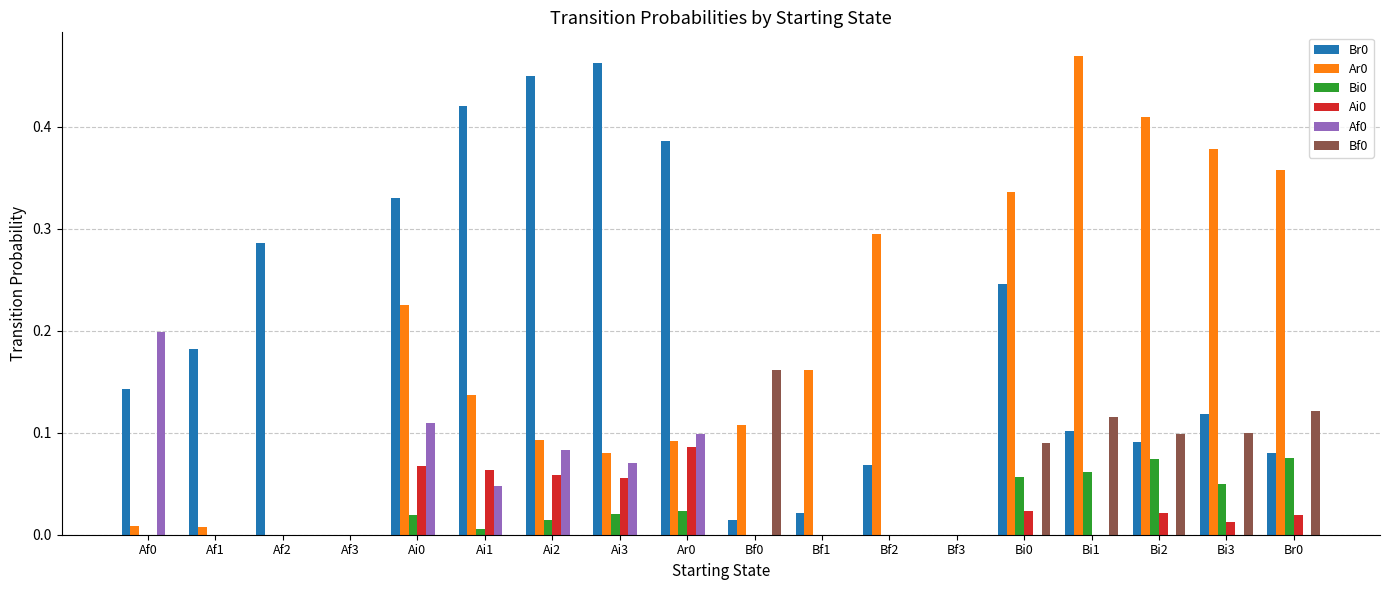

Is the value of Ai0 at Ai3 greater than the value of Bi0 at Ai0?

Yes